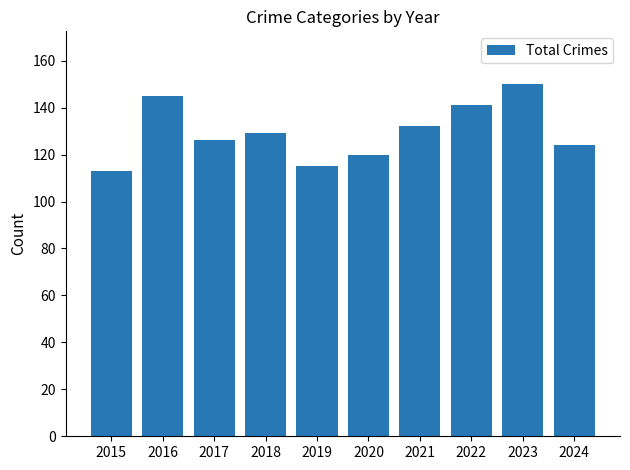

What value does the data have at 2020?

120